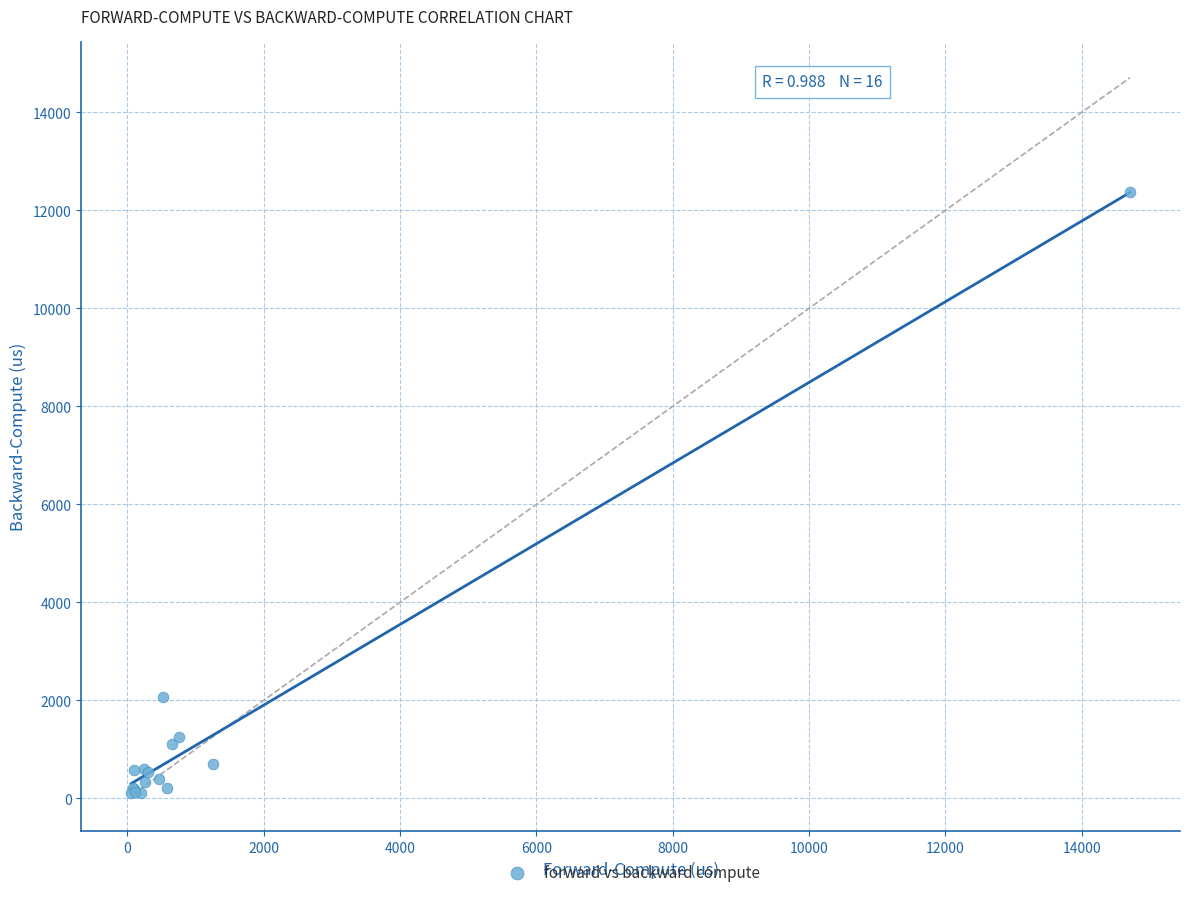

What Y value in the scatter plot is closest to 6235?

2066.6